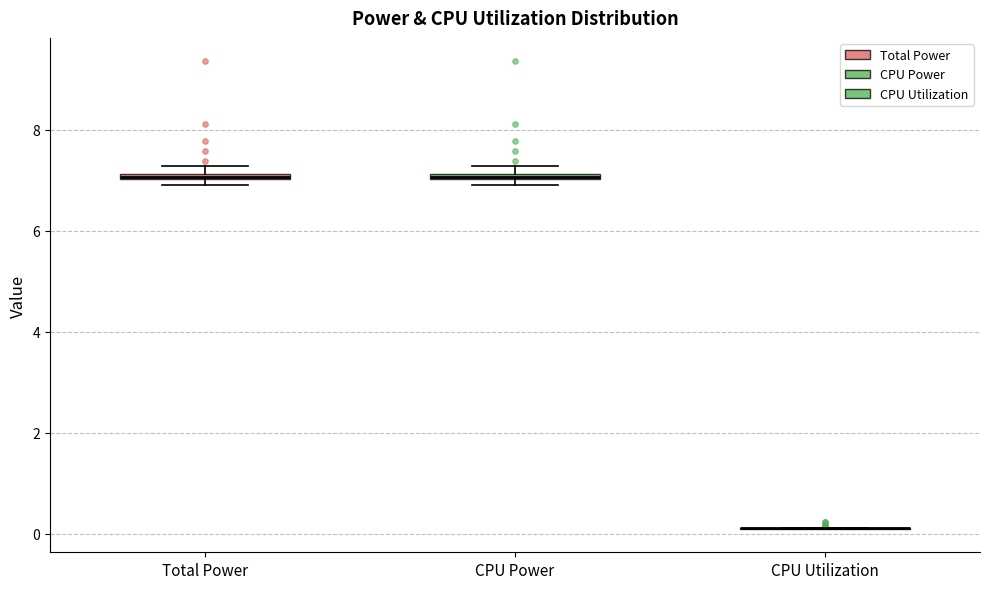

Where is the lower edge of the box for Total Power on the y-axis? The values are not printed on the chart, so give them approximately, as read against the axis.

7.0